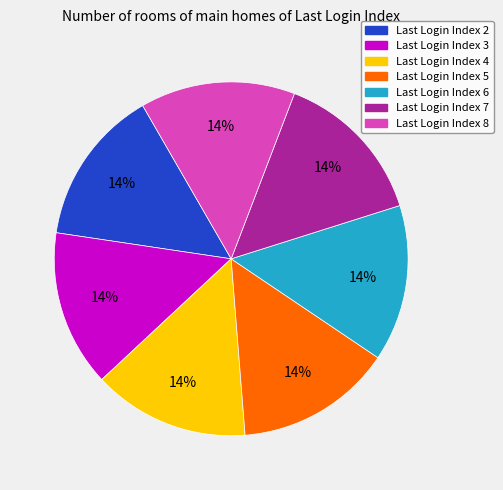

Is there any slice that represents more than half of the pie?

No